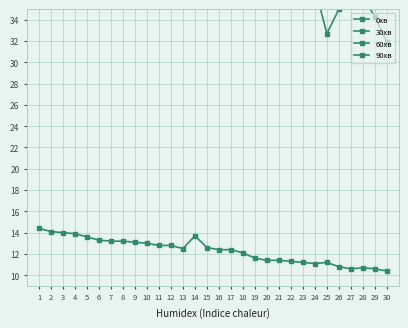

Where is the first local minimum for 30хв?

7